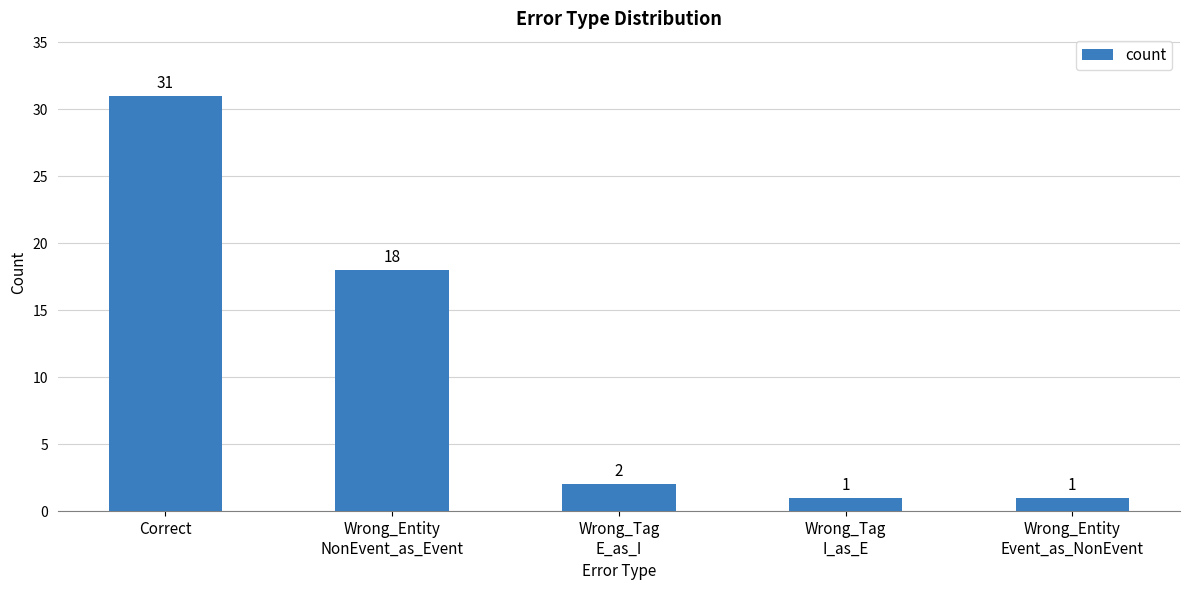

What is the difference between the second highest and minimum values?

17